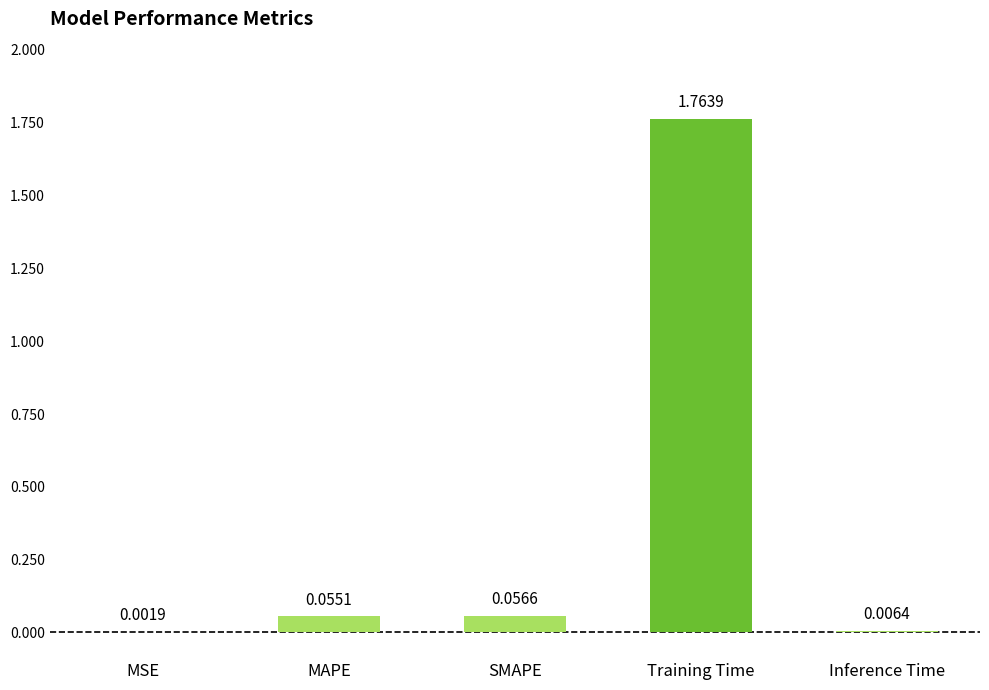

Which label corresponds to the largest value in the chart?

Training Time